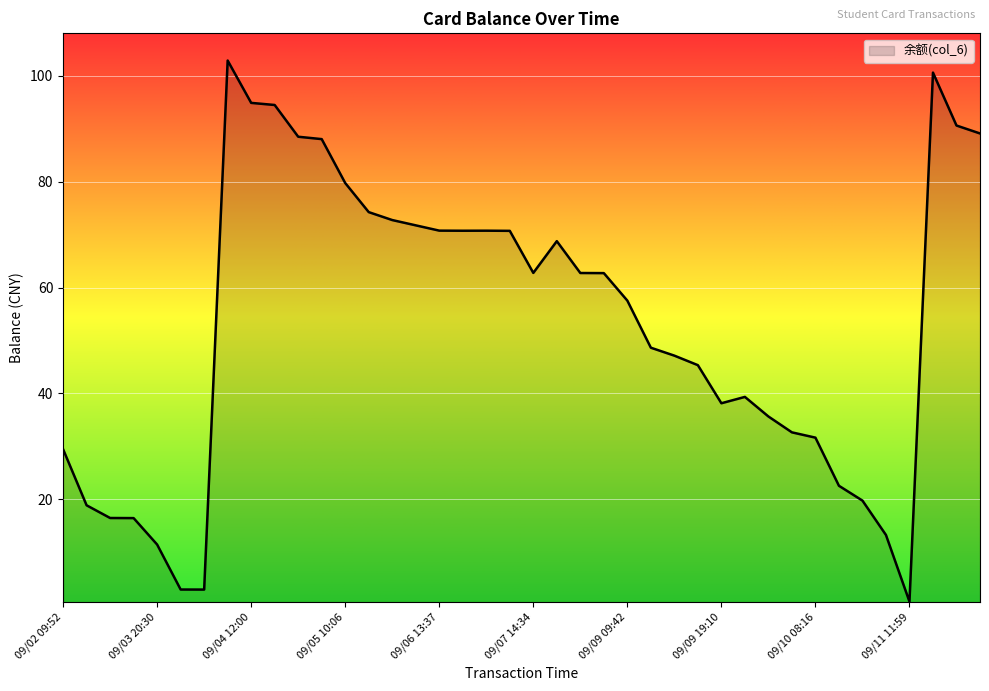

What is the difference between the maximum and minimum values?

102.3